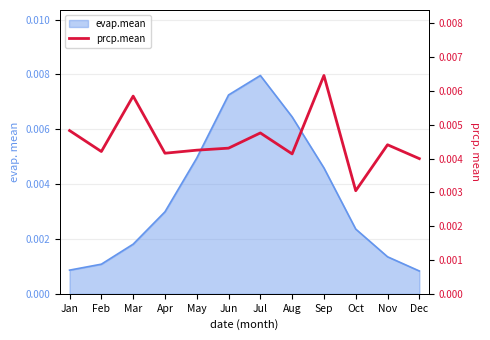

True or false: the data shows 0.0 at Jan.

False